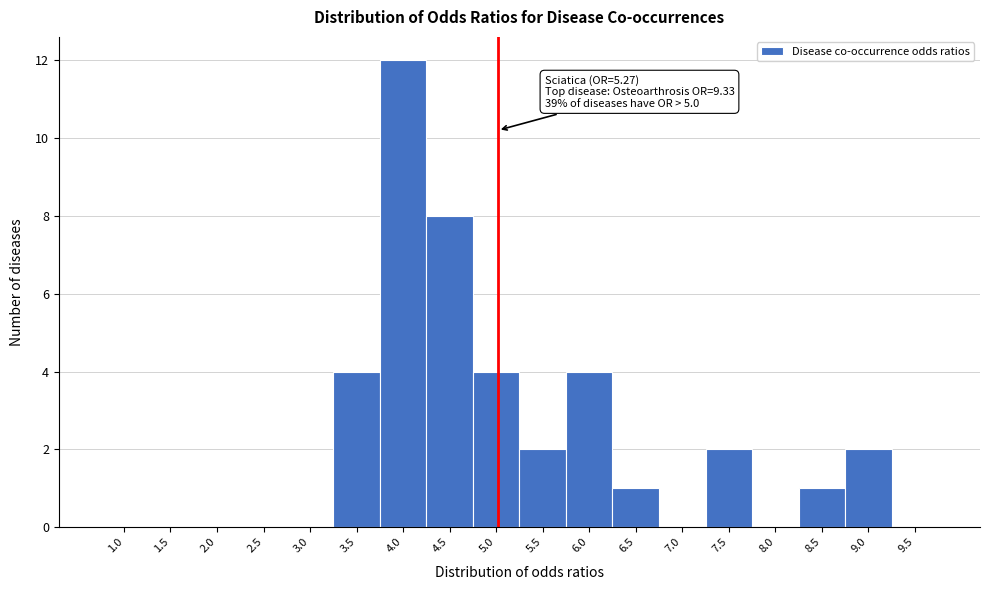

Reading right to left, list all the values displayed in this chart.

9.5=0	9.0=2	8.5=1	8.0=0	7.5=2	7.0=0	6.5=1	6.0=4	5.5=2	5.0=4	4.5=8	4.0=12	3.5=4	3.0=0	2.5=0	2.0=0	1.5=0	1.0=0